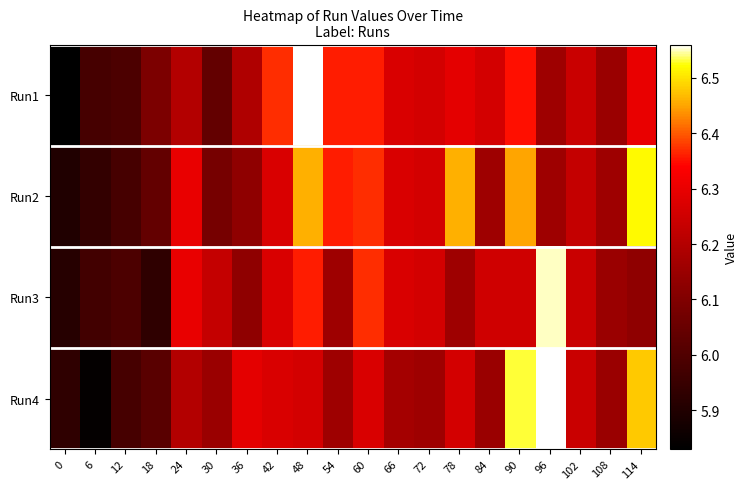

Between 12 and 30, which is larger?

30